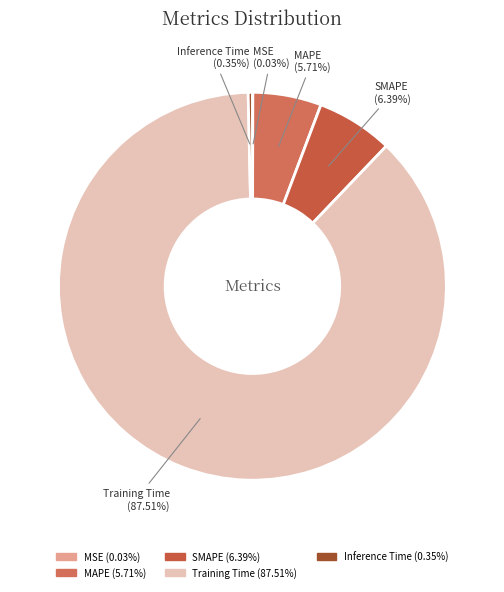

How much of the chart is everything except MAPE?

94.3%